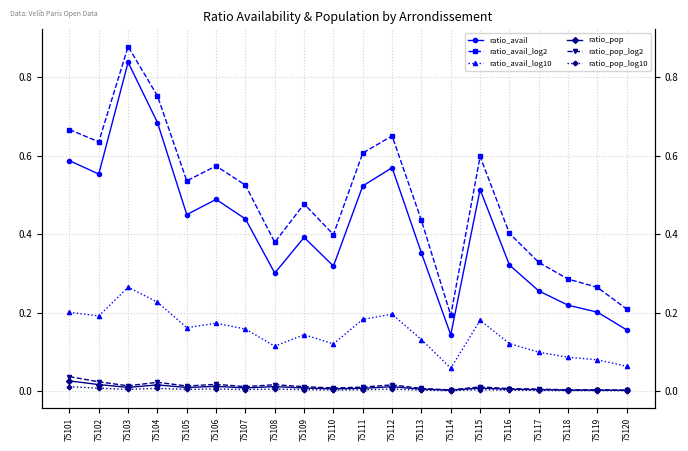

What is the average value of the ratio_avail_log2 series?

0.5